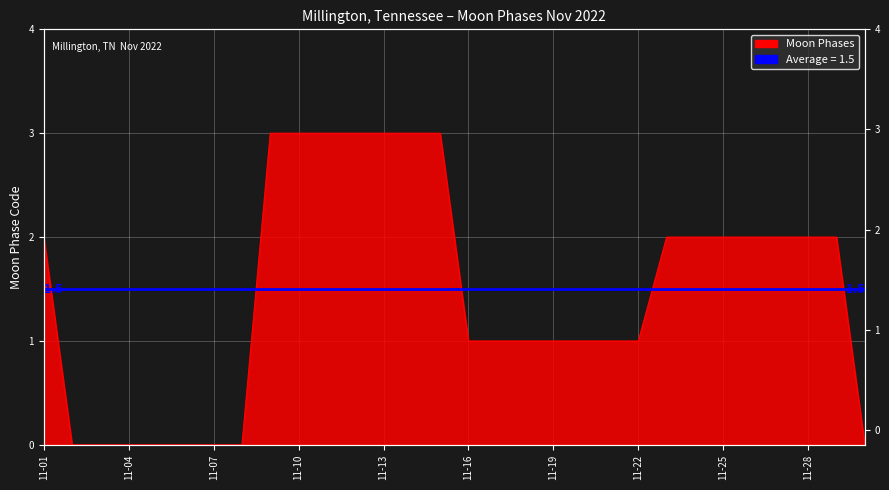

Count the values in the range 0 to 2.

23